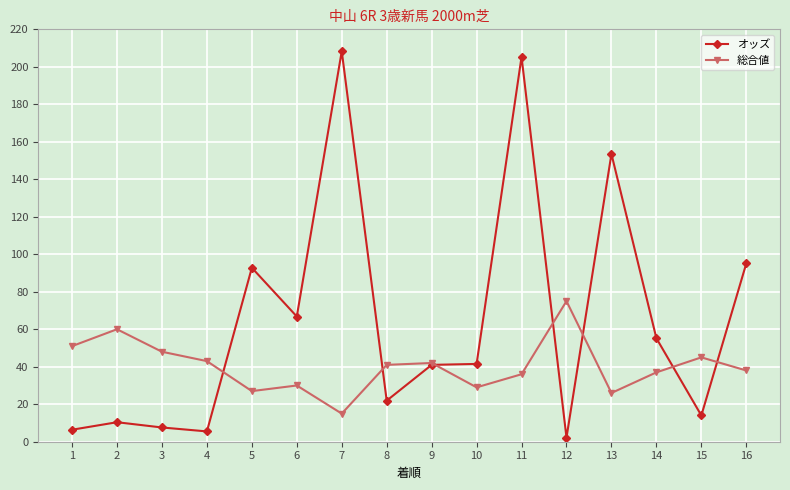

Does the chart have visible grid lines?

Yes